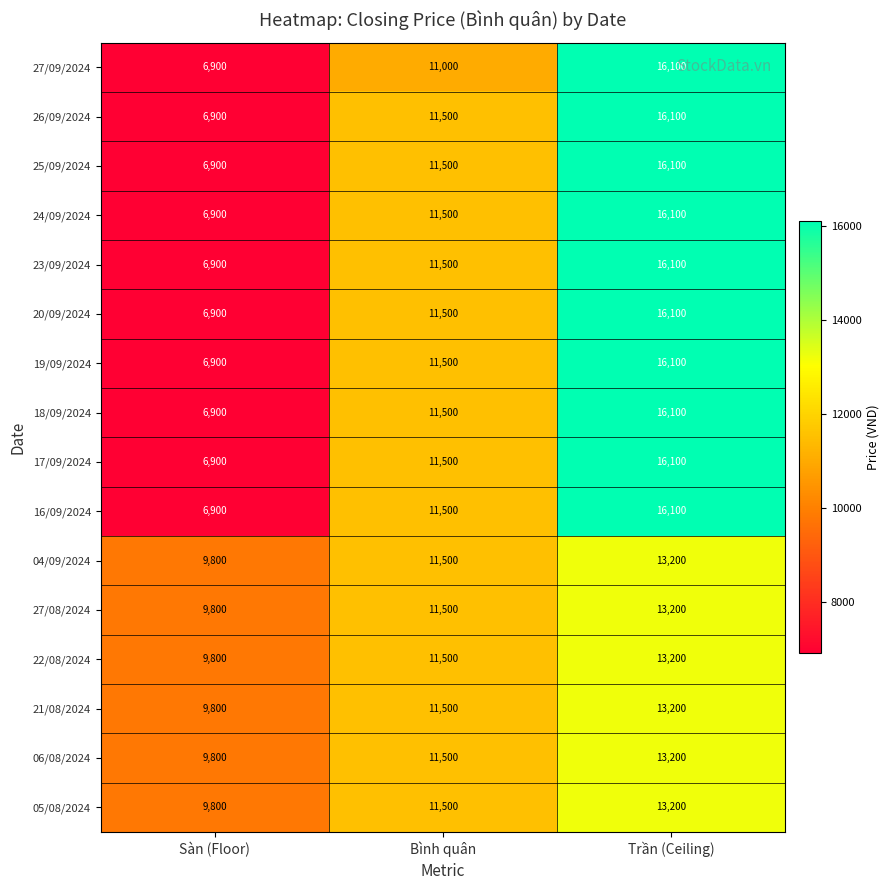

Rank the categories by 18/09/2024 value from highest to lowest.

Trần (Ceiling), Bình quân, Sàn (Floor)